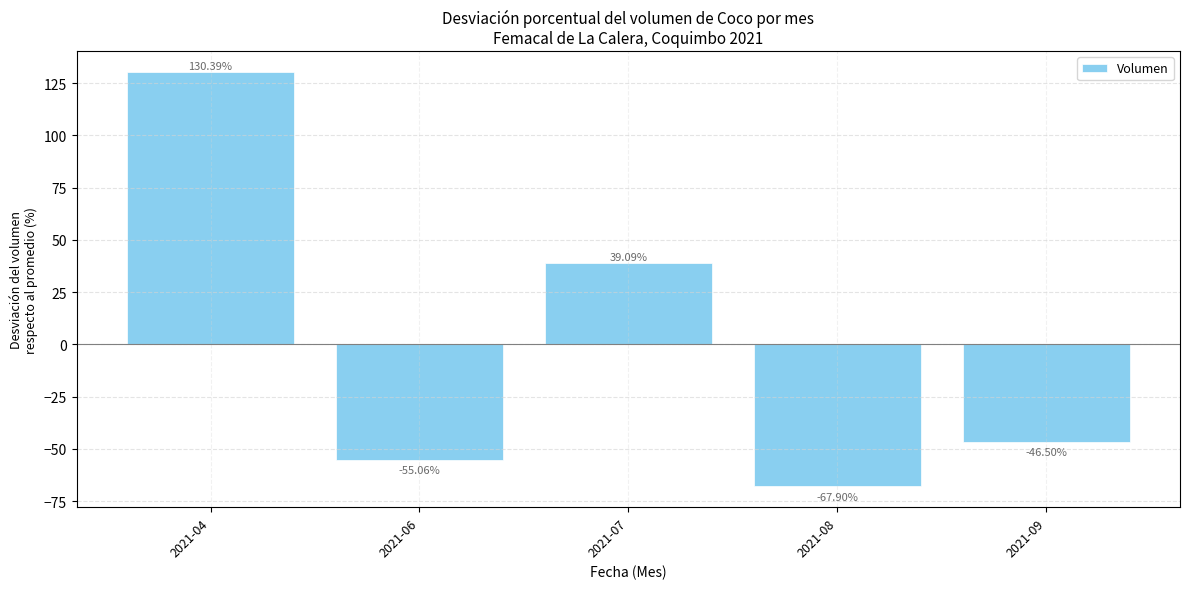

How many data points are less than -46?

3